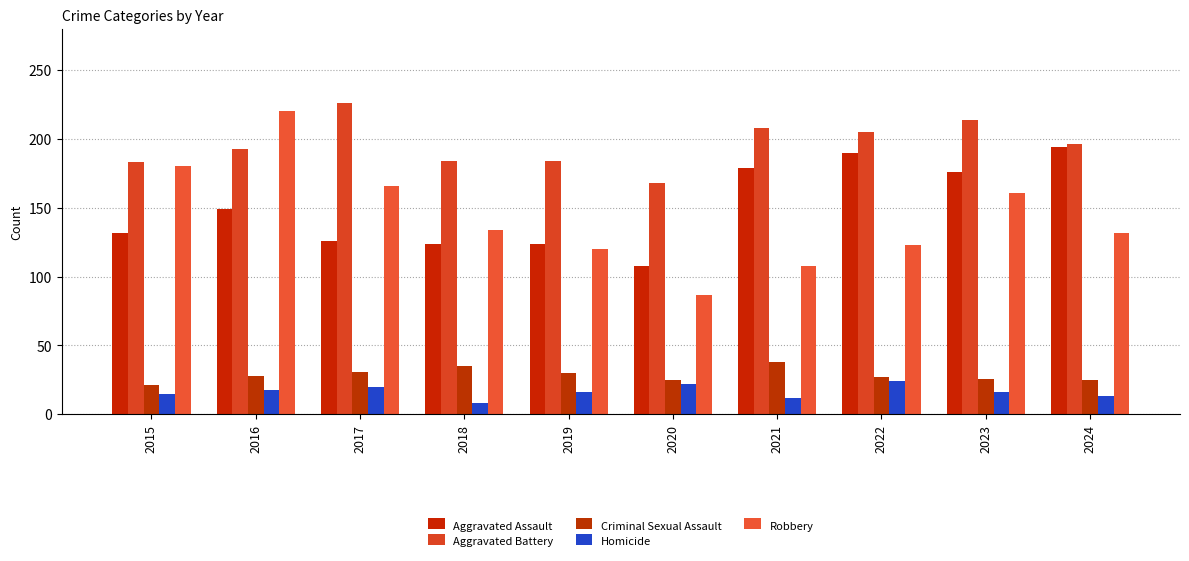

How many bars are there in total?

50